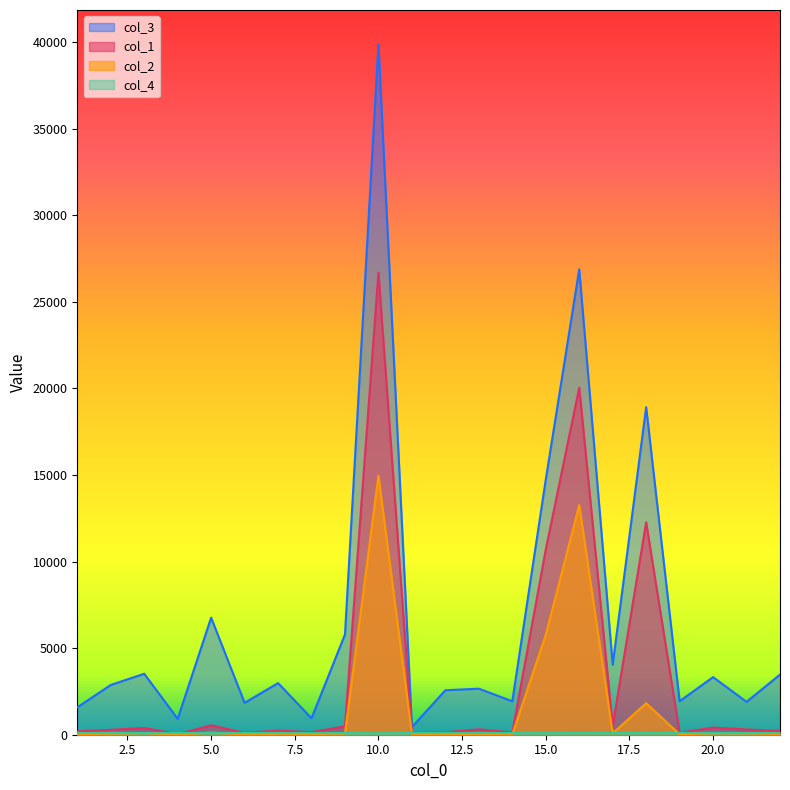

True or false: col_4 and col_3 intersect in this chart.

False